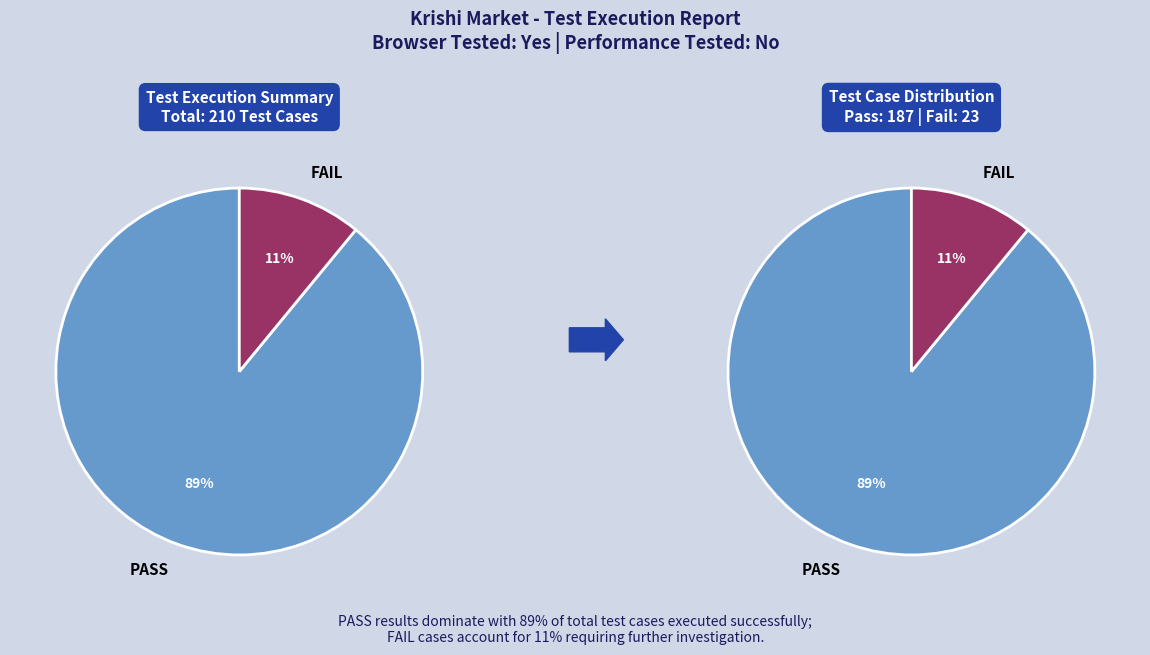

Is it true that BLOCKED is 1% of the pie?

False